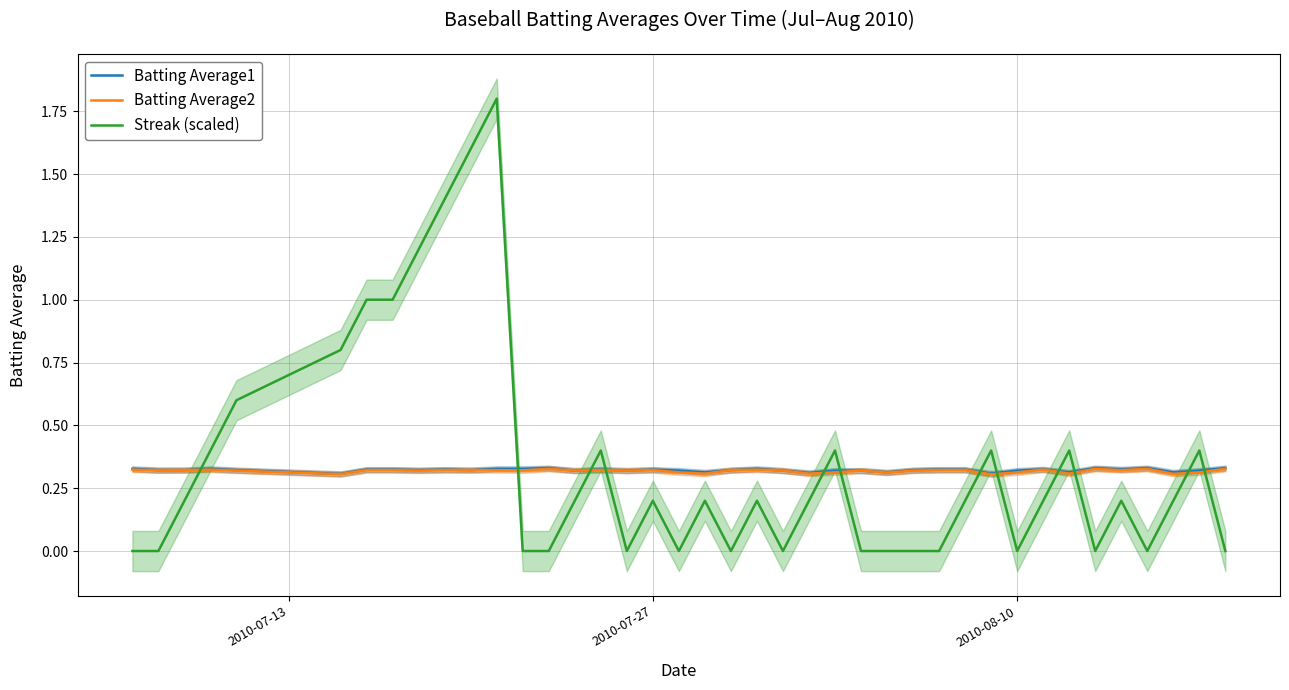

How many interior local peaks does the Batting Average1 series have?

9